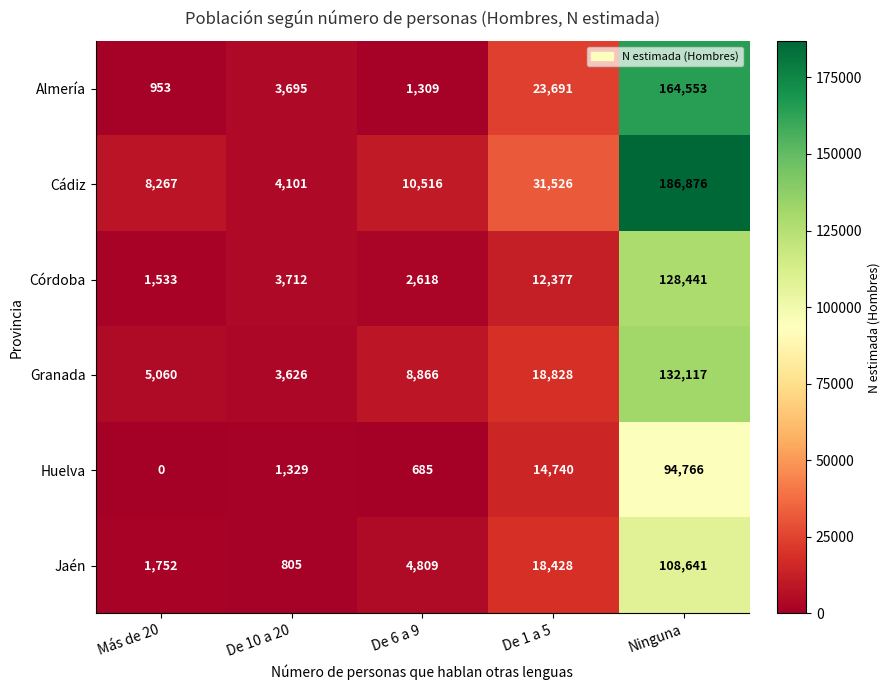

Reading left to right, list all the values displayed in this chart.

Almería: 953	3695	1309	23691	164553
Cádiz: 8267	4101	10516	31526	186876
Córdoba: 1533	3712	2618	12377	128441
Granada: 5060	3626	8866	18828	132117
Huelva: 0	1329	685	14740	94766
Jaén: 1752	805	4809	18428	108641